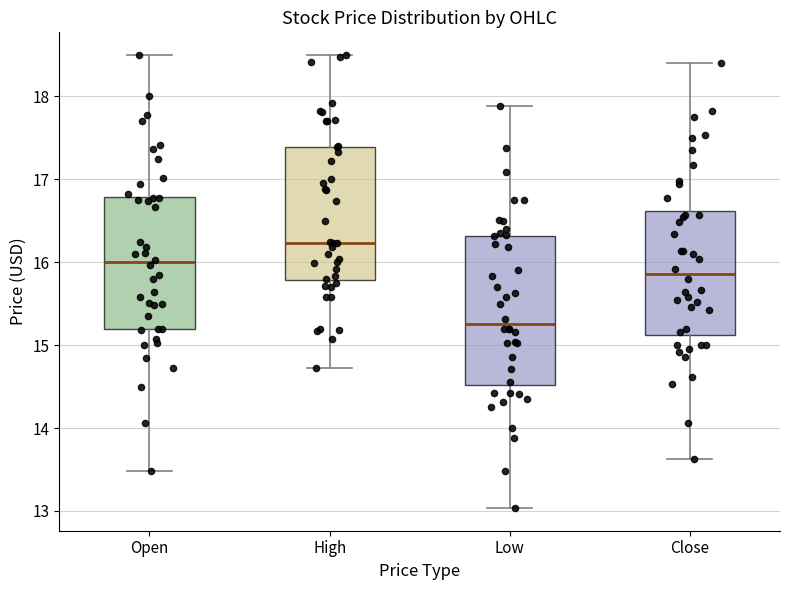

Which box has the lowest median line?

Low